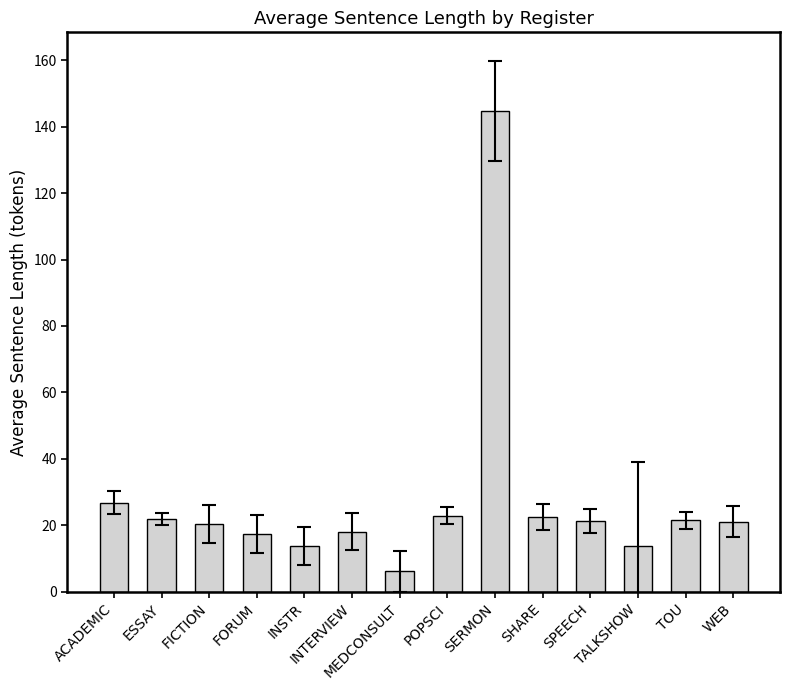

What is the approximate value at SPEECH?

21.4